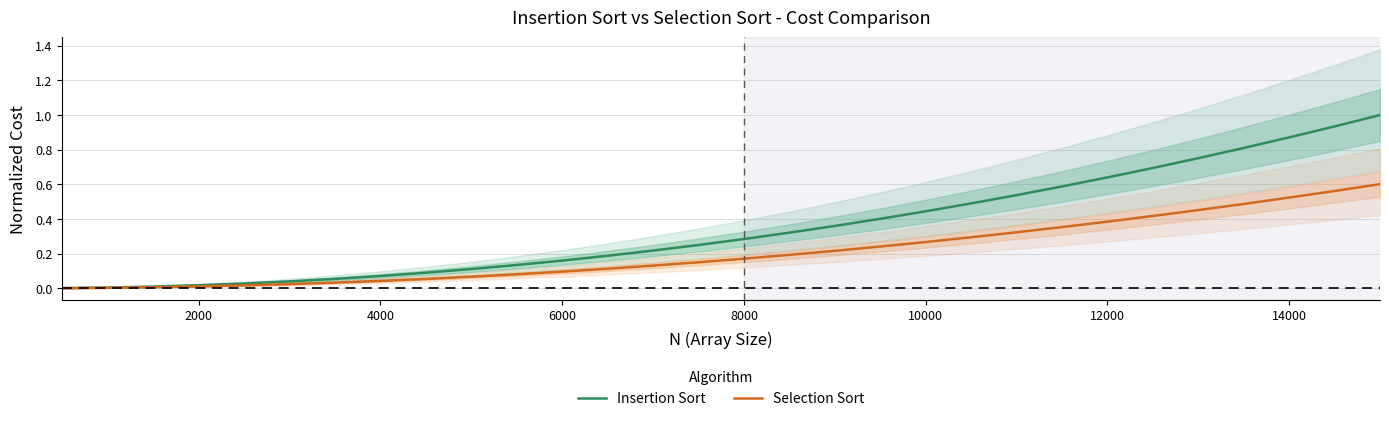

What is the difference between the maximum and minimum values in the Insertion Sort series?

1.0